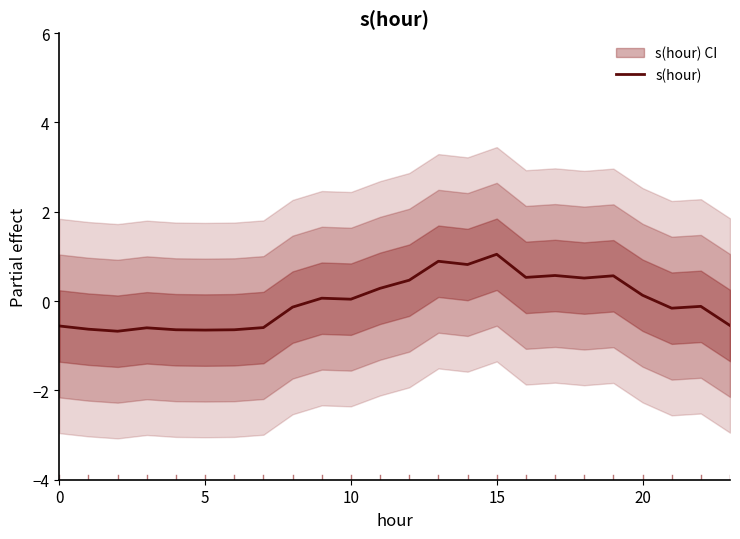

What is the lowest value of the s(hour) series?

-0.7